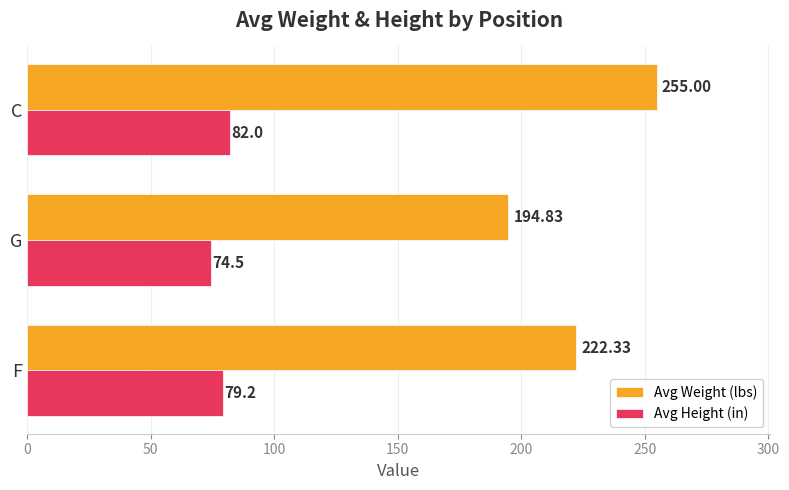

Which category has the lowest value in the Avg Weight (lbs) series?

G